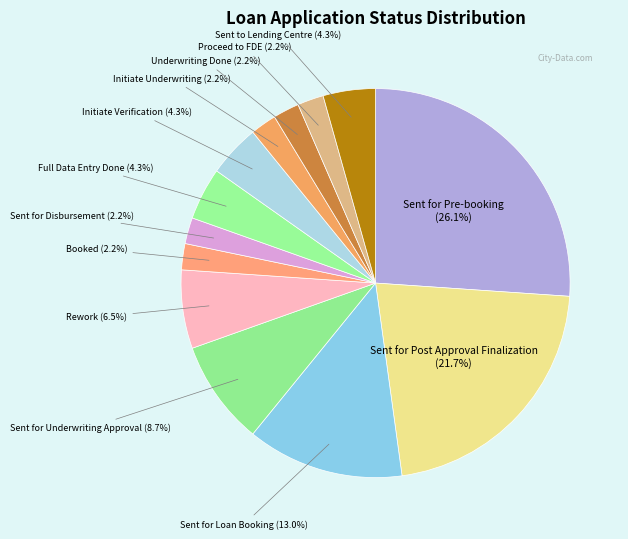

How many segments does this pie chart have?

13